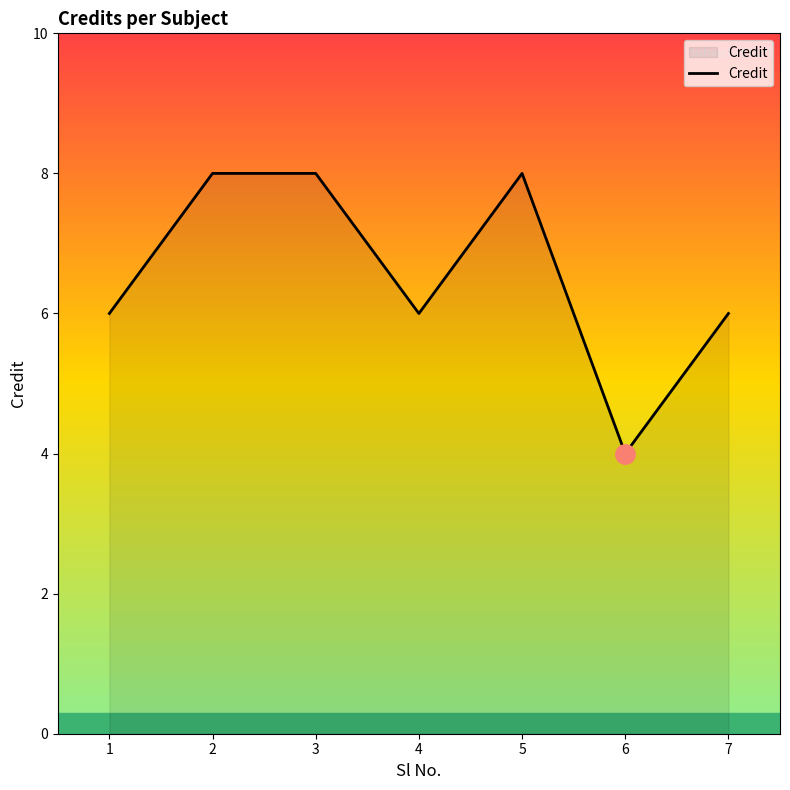

What is the change in value from 1 to 5?

+2